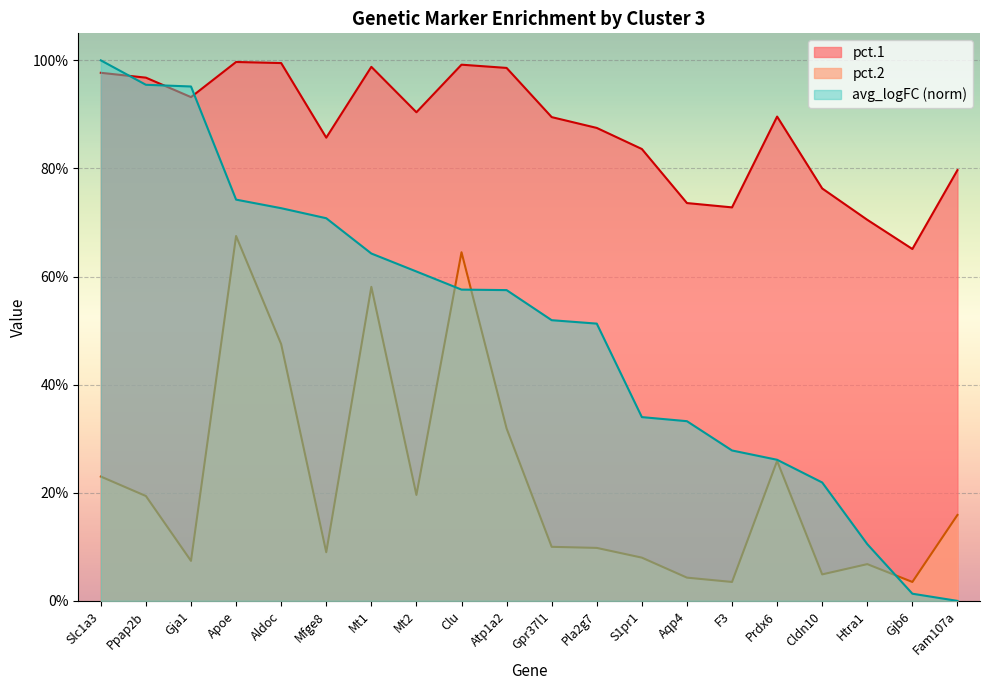

How many intersections are there between avg_logFC and pct.2?

3